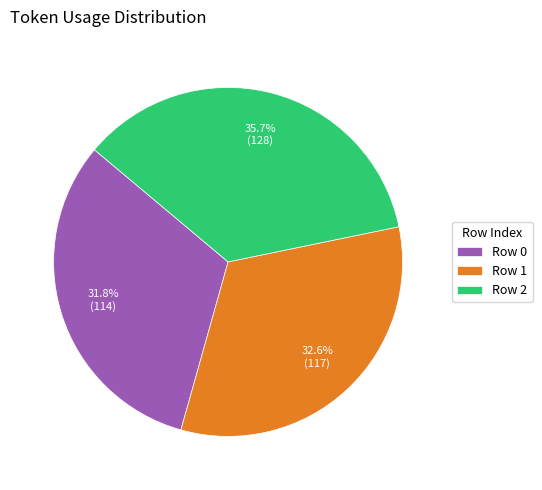

Does Row 2 represent more than half of the total?

No